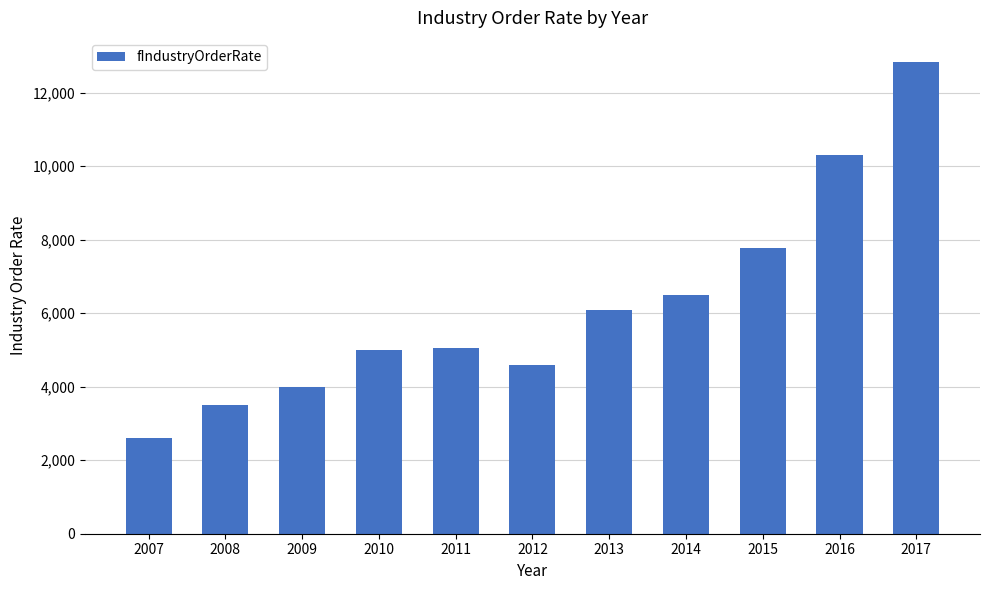

What is the sum of the values at 2013 and 2015?

13871.0